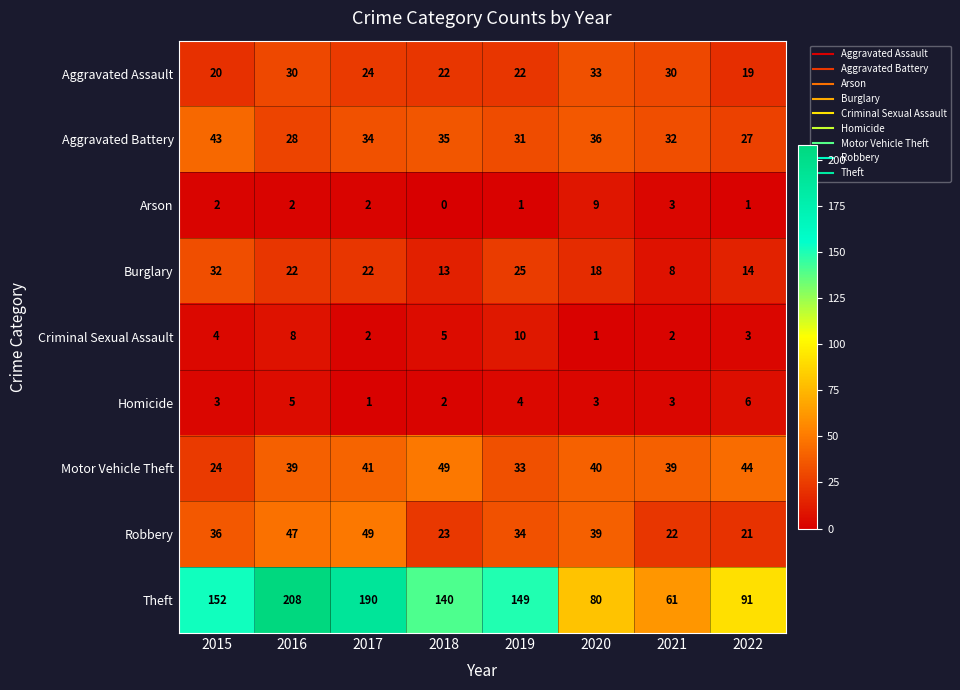

List the labels in order of Robbery value, smallest first.

2022, 2021, 2018, 2019, 2015, 2020, 2016, 2017